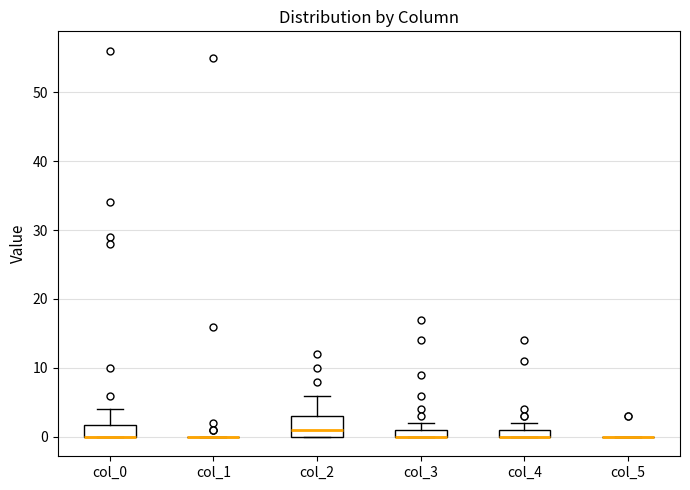

Which box is the tallest, from its lower edge to its upper edge?

col_2